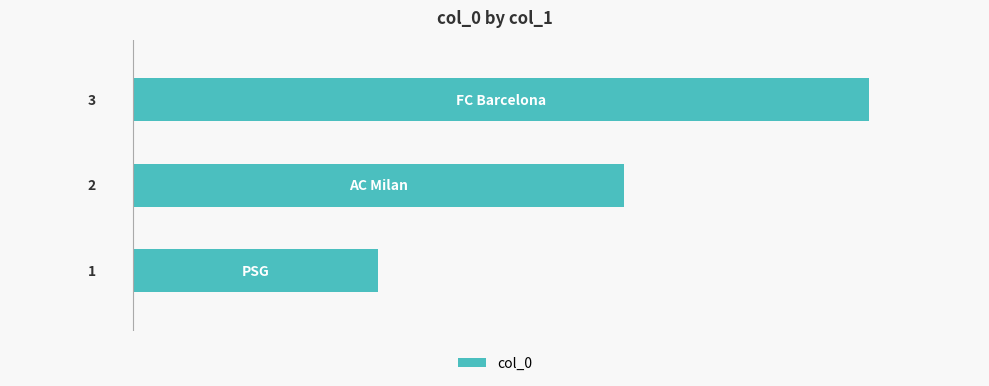

Count the values in the range 1 to 3.

3